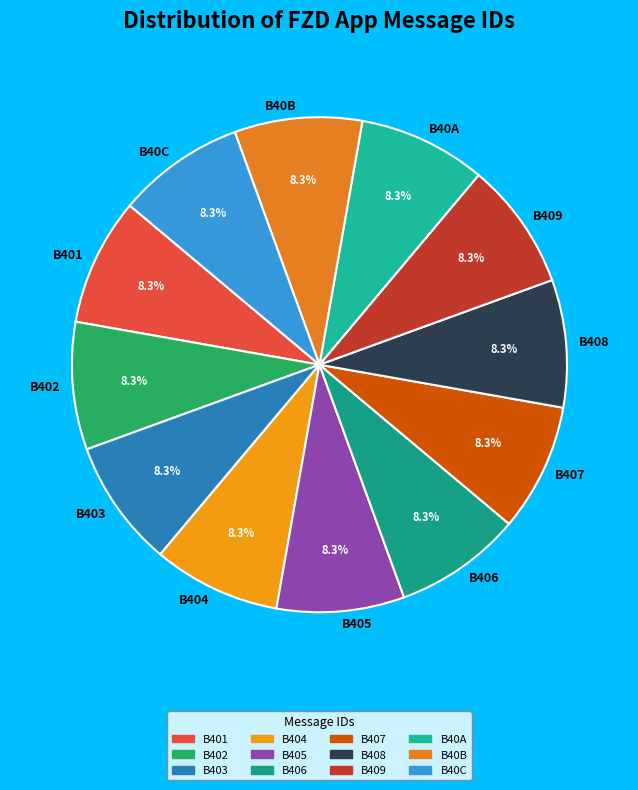

Is B404 the majority of the pie?

No